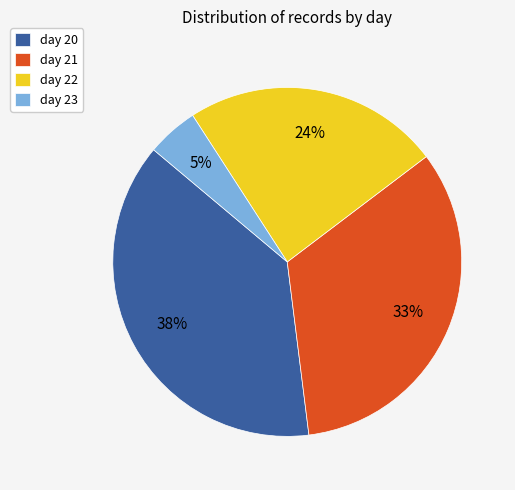

What is the ratio of the value at day 23 to the value at day 22?

0.2